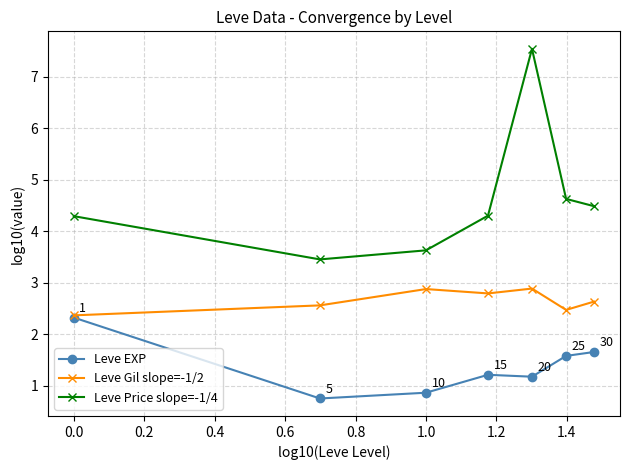

Which series has the widest spread of values?

Leve Price slope=-1/4